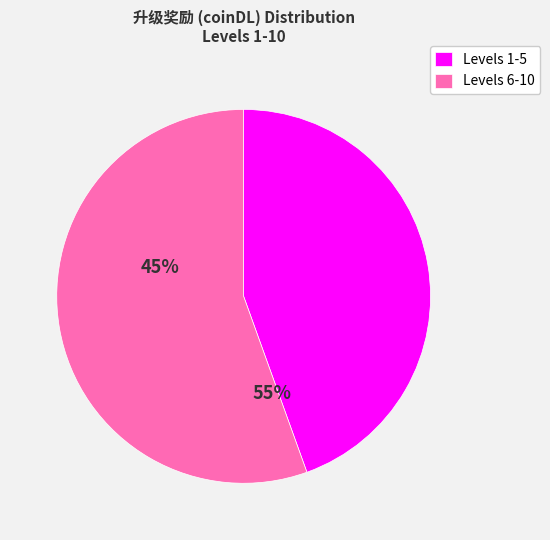

Rank the categories by value from lowest to highest.

Levels 1-5, Levels 6-10